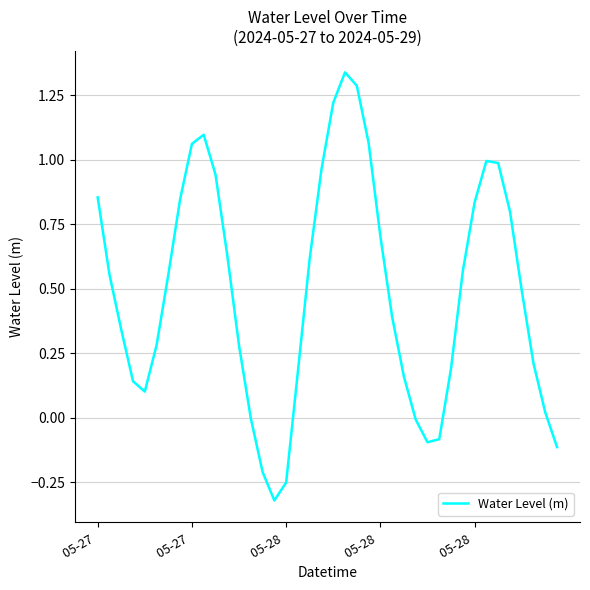

What is the difference between the maximum and second lowest values?

1.6